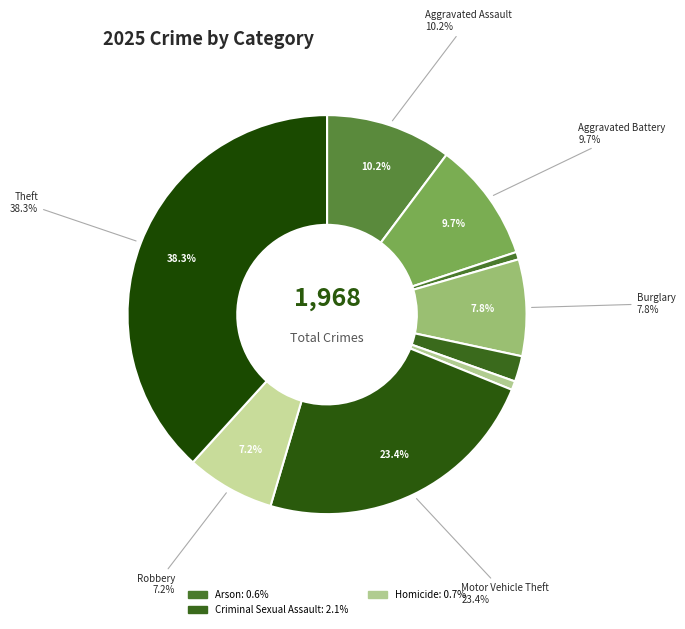

How many slices are in this pie chart?

9